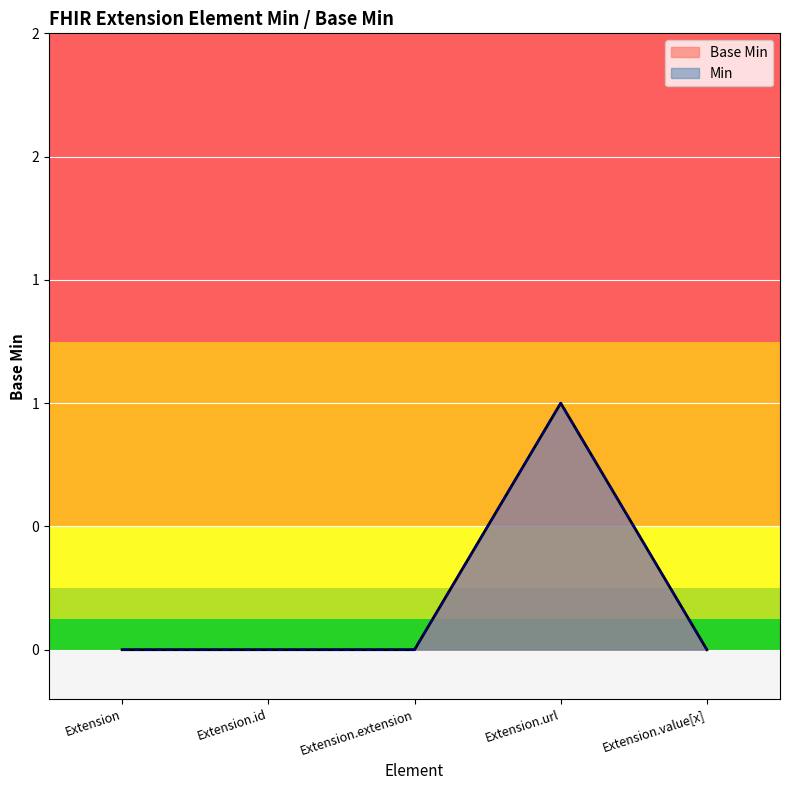

What is the greatest value displayed?

1